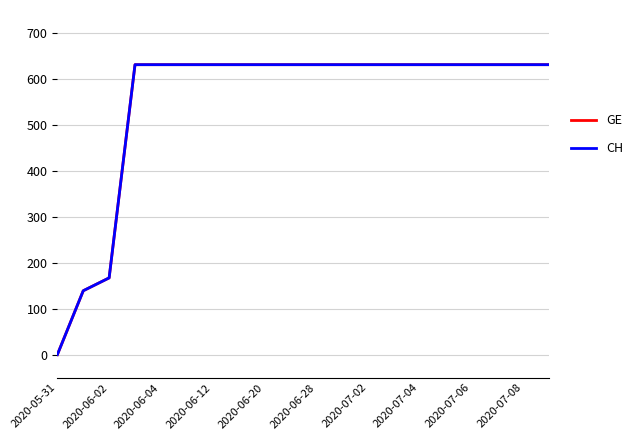

Is this an area chart (filled region under the line)?

No